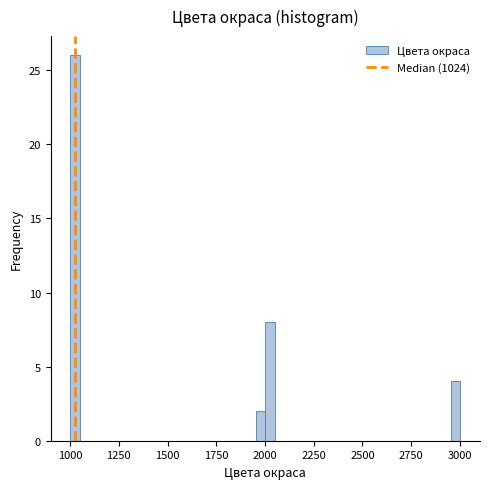

Read against the x-axis, roughly where is the centre of the tallest bar?

1050